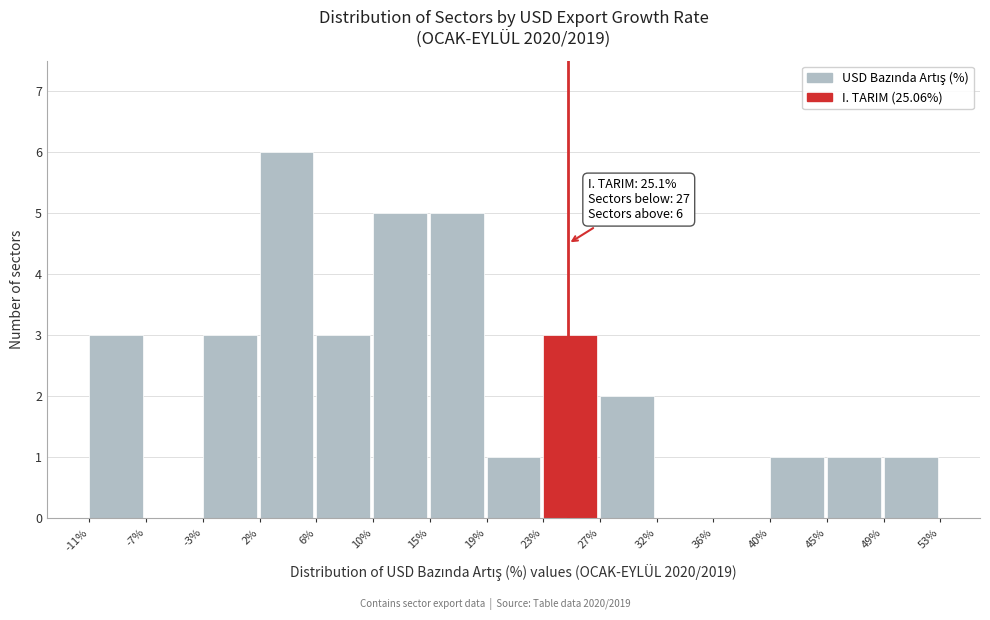

Over which range of the x-axis is the bar tallest?

2% to 6%